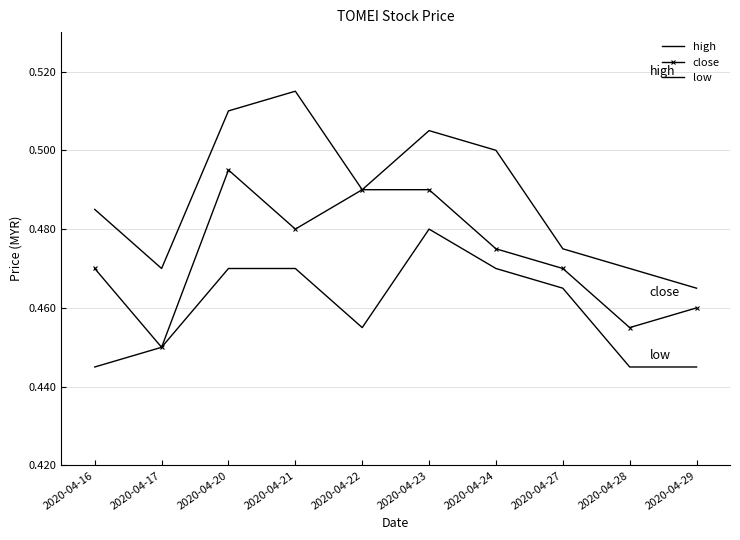

What is the minimum value shown in the chart?

0.4